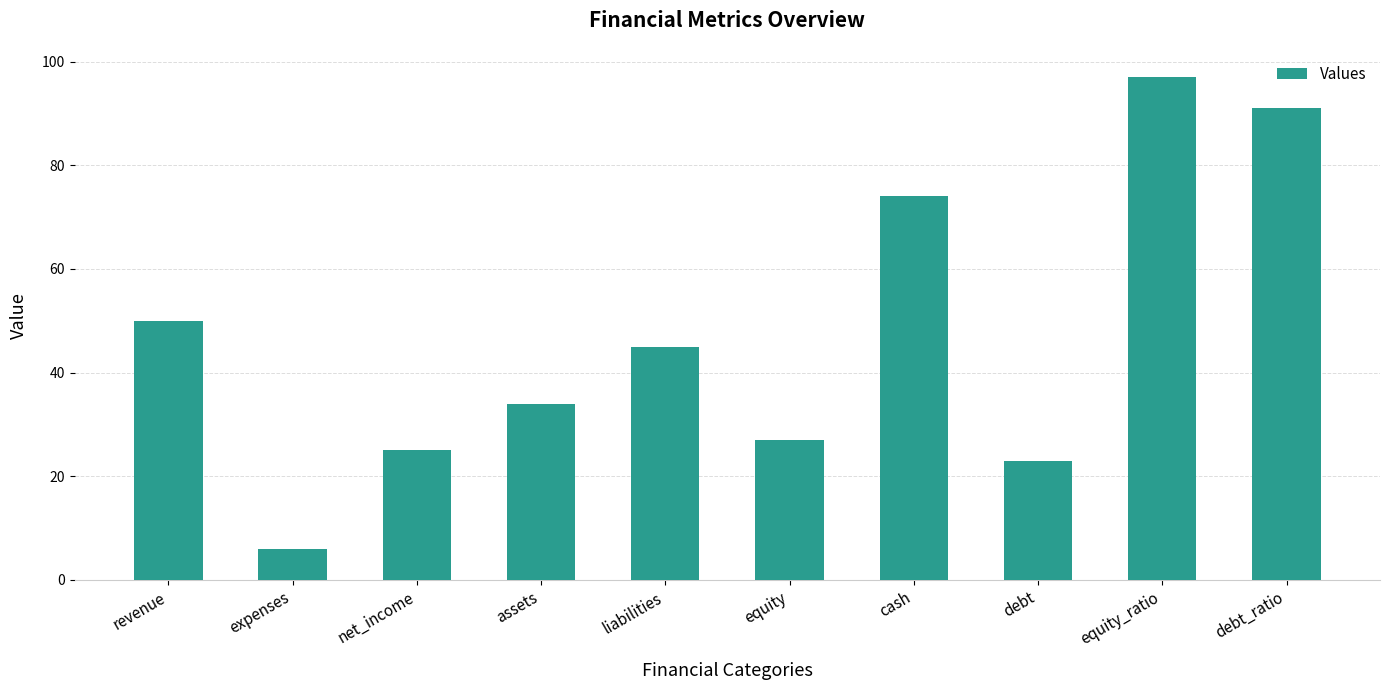

What is the label of the 7th bar from the left?

cash